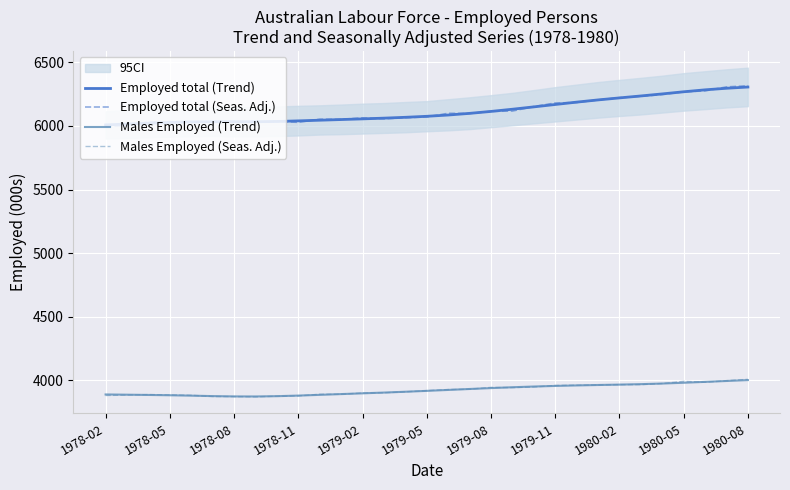

At which label does Employed total (Seas. Adj.) first exceed 6070?

1979-05